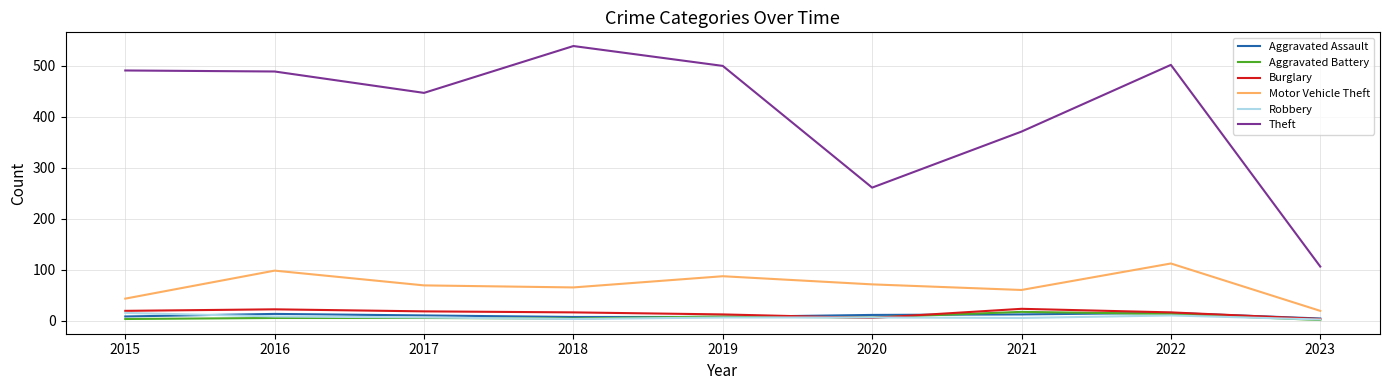

How many lines are shown in the chart?

6